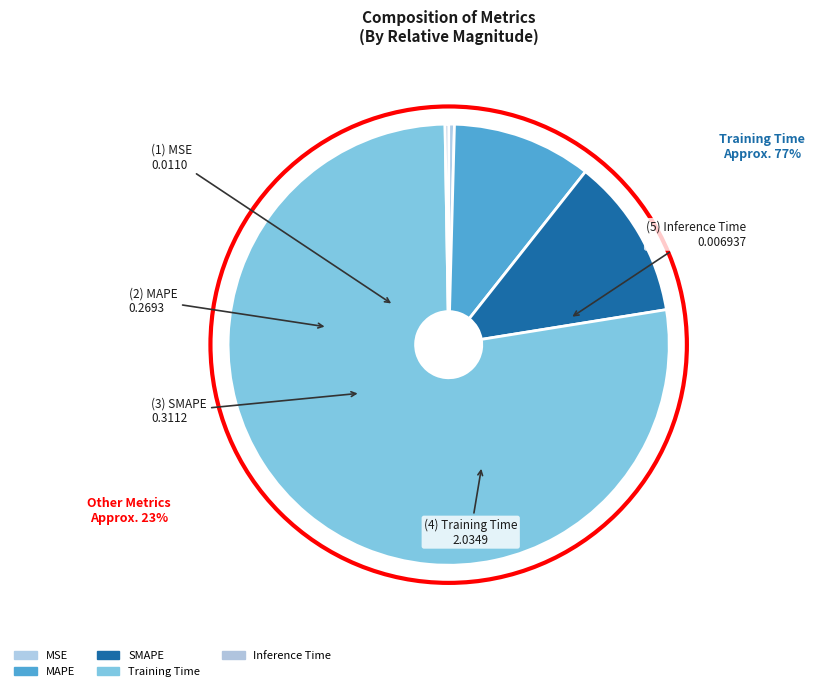

Count the number of slices in the pie.

5